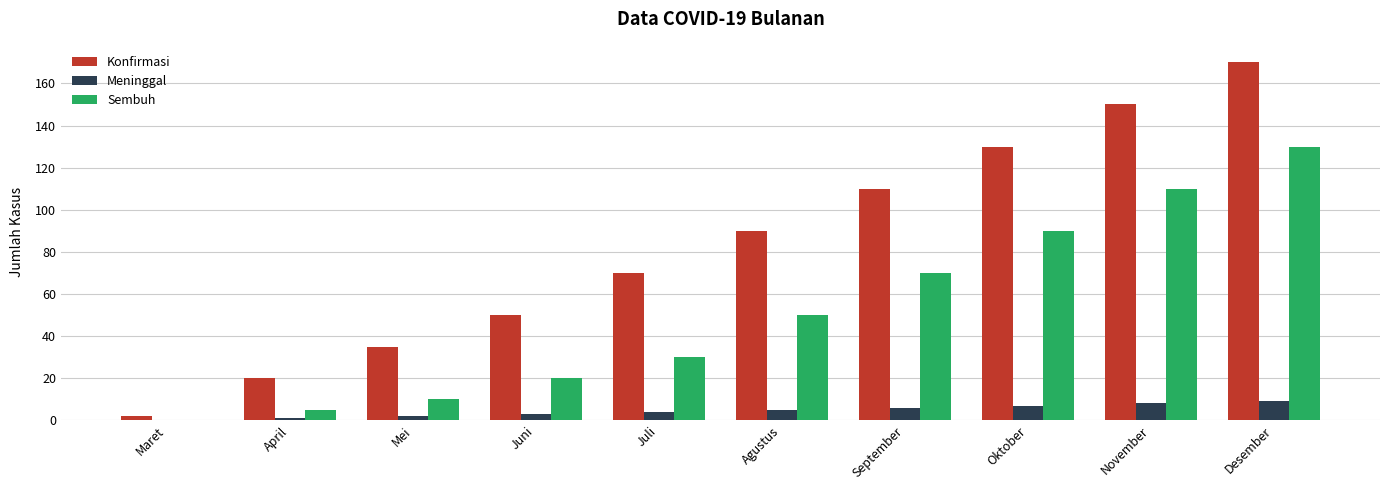

What is the average value of the Konfirmasi series?

83